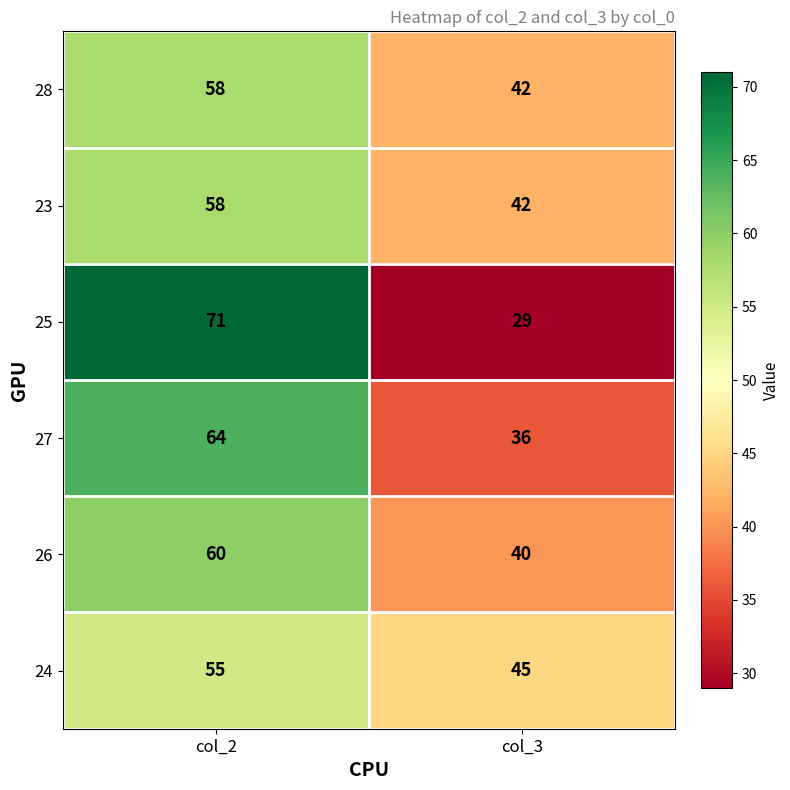

What is the greatest value displayed?

71